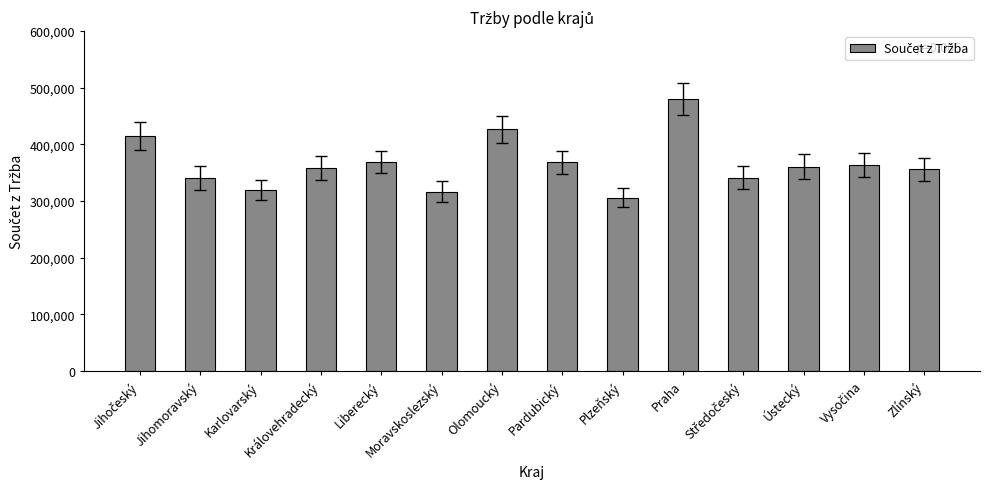

The value at Královehradecký is 196399. True or false?

False